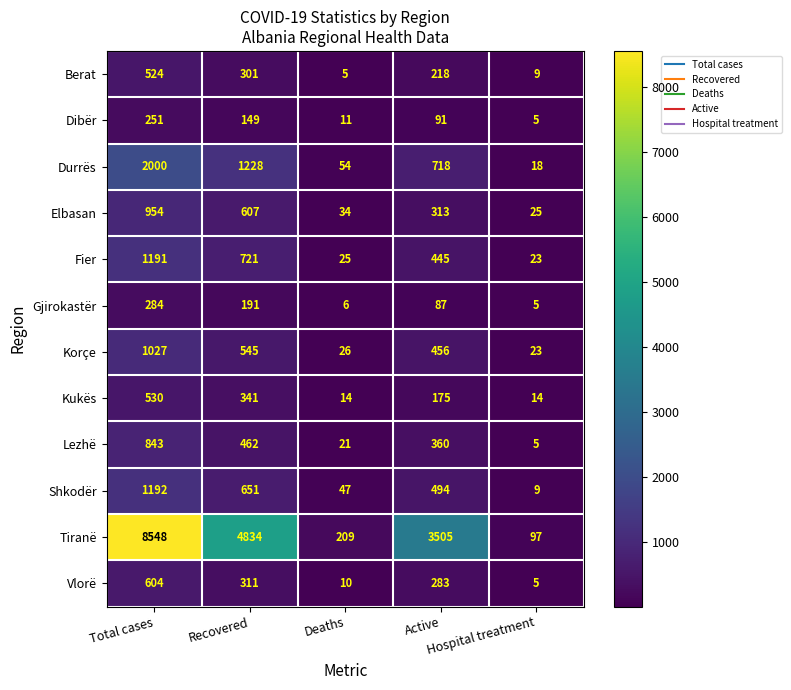

List the series in order of their peak value, highest first.

Tiranë, Durrës, Shkodër, Fier, Korçe, Elbasan, Lezhë, Vlorë, Kukës, Berat, Gjirokastër, Dibër